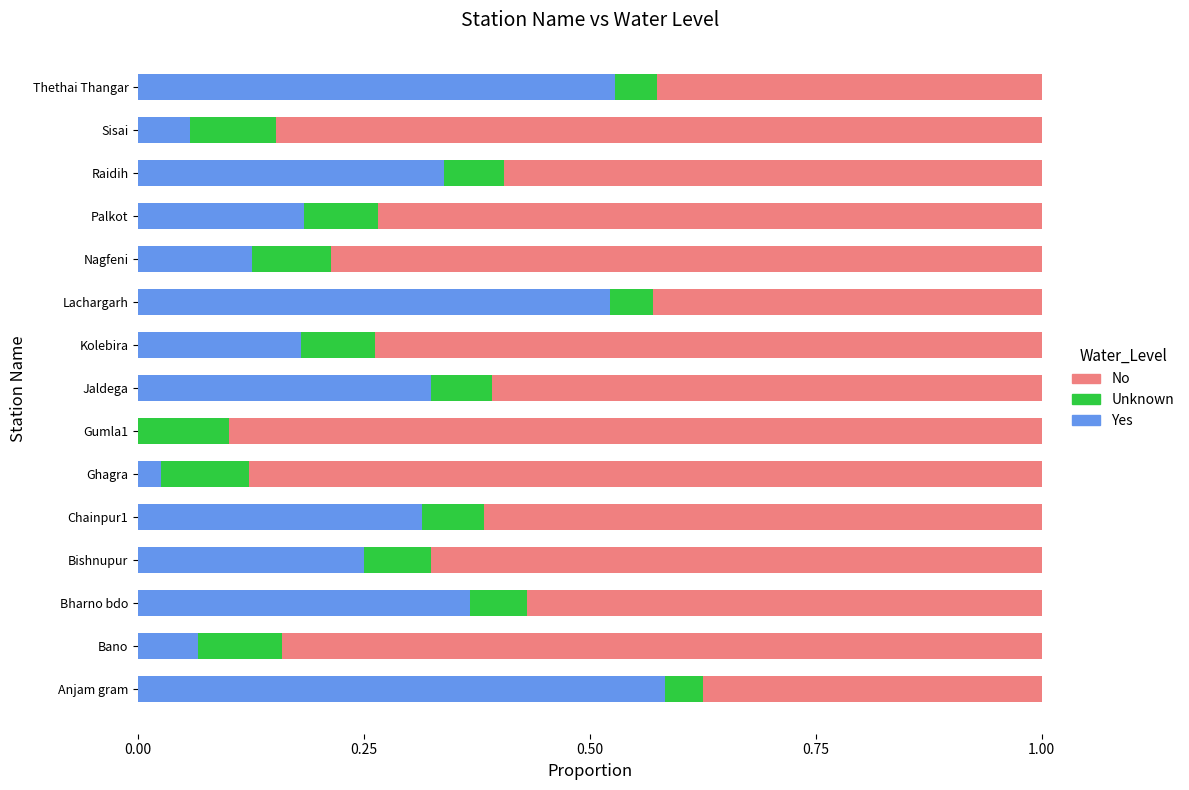

What is the total value across all series at Sisai?

1.0